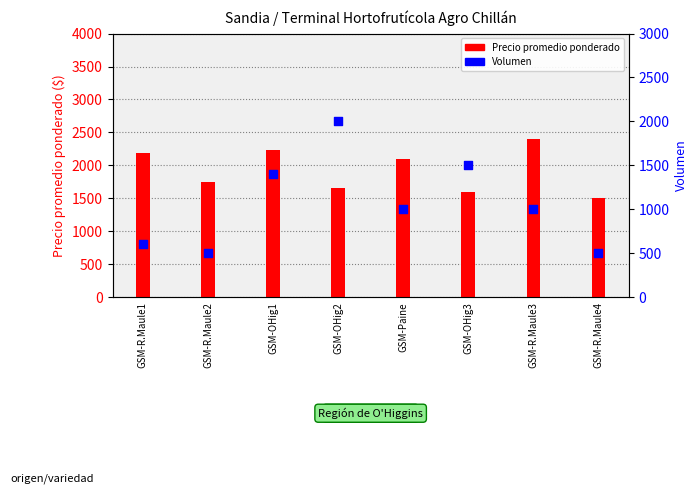

At how many categories does at least one series exceed 1557?

7